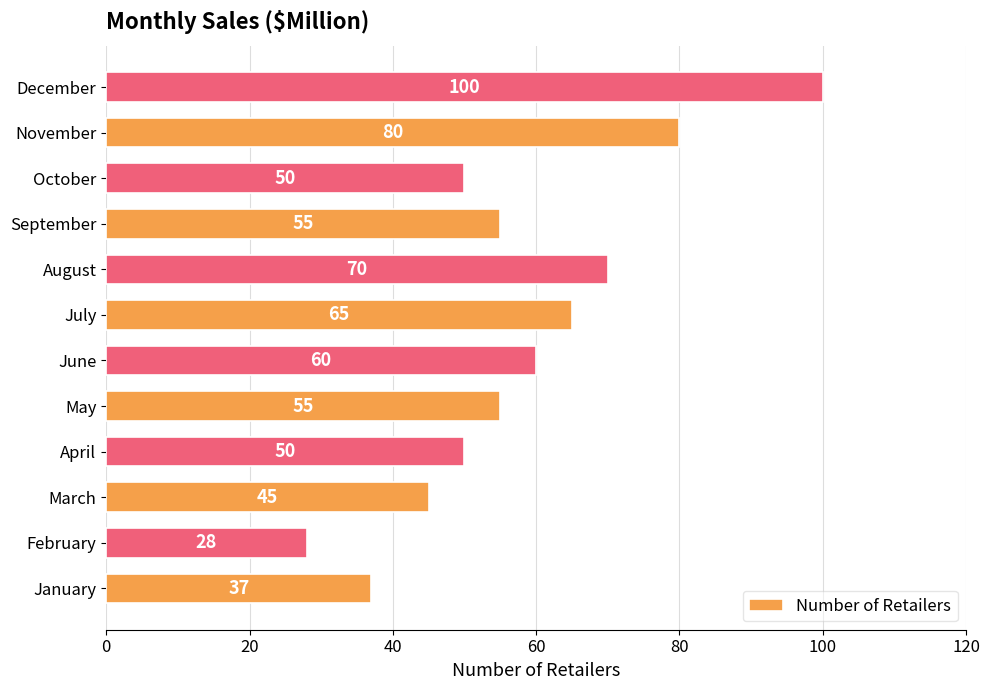

Is it true that the value at April is 50?

True